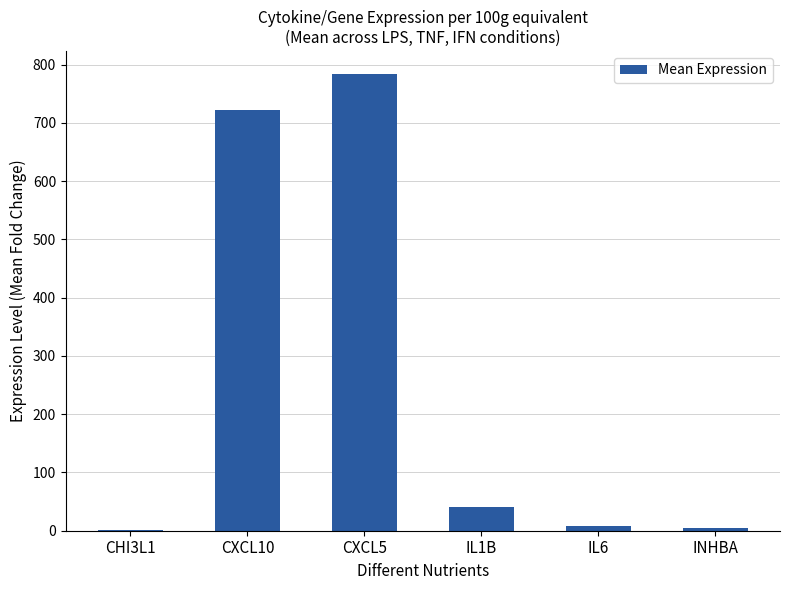

What is the sum of the values at CXCL10 and IL1B?

762.8